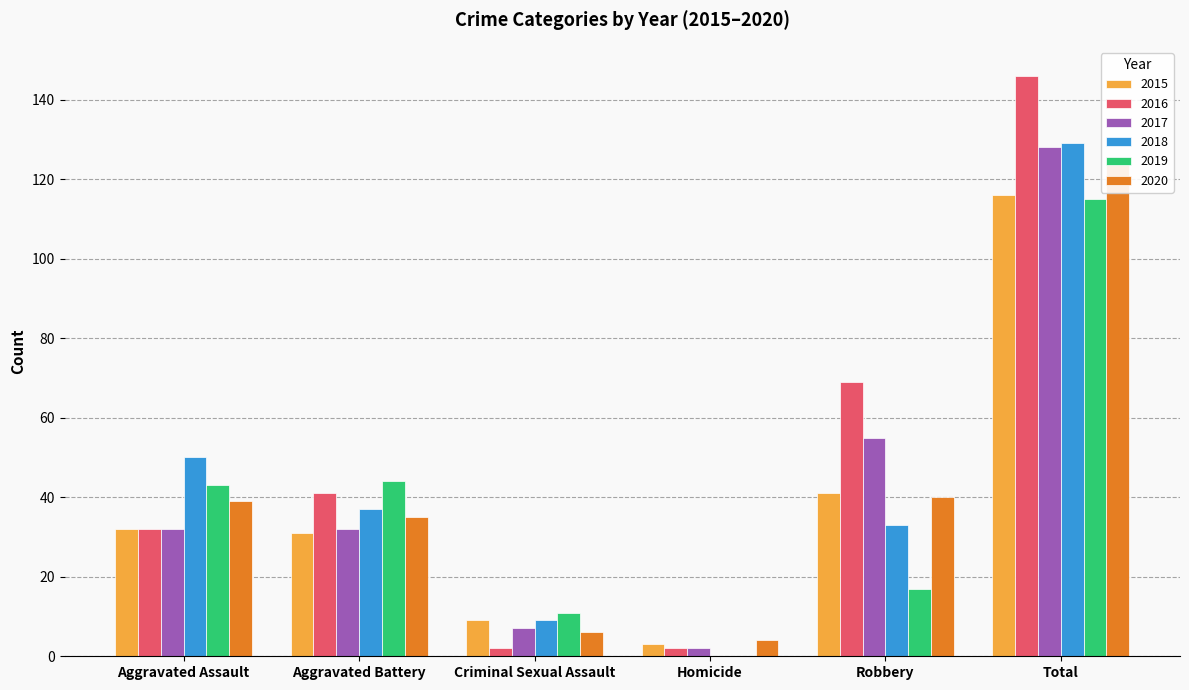

Reading left to right, transcribe all the data shown in this chart.

2015: Aggravated Assault=32	Aggravated Battery=31	Criminal Sexual Assault=9	Homicide=3	Robbery=41	Total=116
2016: Aggravated Assault=32	Aggravated Battery=41	Criminal Sexual Assault=2	Homicide=2	Robbery=69	Total=146
2017: Aggravated Assault=32	Aggravated Battery=32	Criminal Sexual Assault=7	Homicide=2	Robbery=55	Total=128
2018: Aggravated Assault=50	Aggravated Battery=37	Criminal Sexual Assault=9	Homicide=0	Robbery=33	Total=129
2019: Aggravated Assault=43	Aggravated Battery=44	Criminal Sexual Assault=11	Homicide=0	Robbery=17	Total=115
2020: Aggravated Assault=39	Aggravated Battery=35	Criminal Sexual Assault=6	Homicide=4	Robbery=40	Total=124